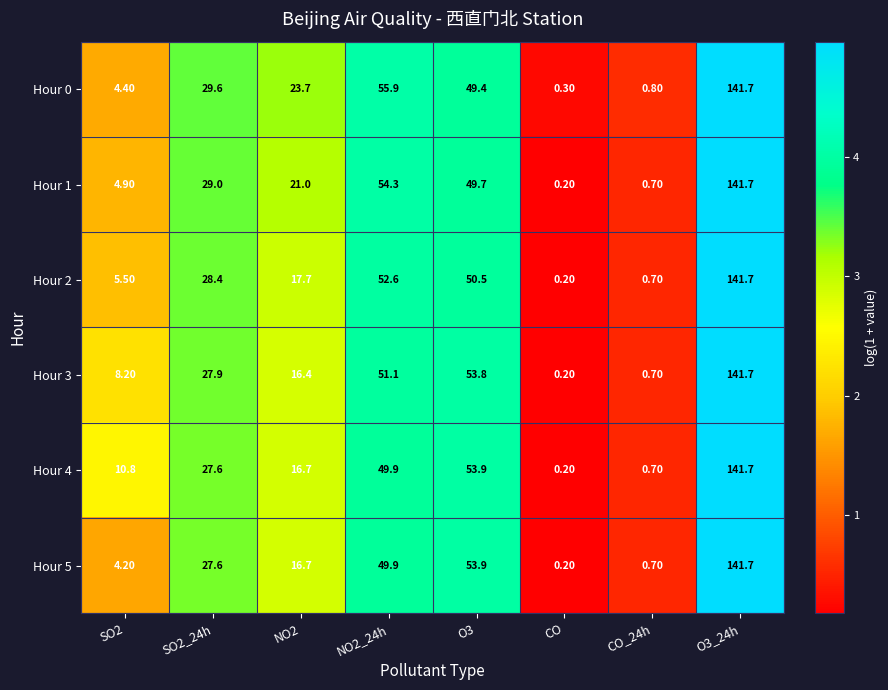

Which series changed the most between NO2_24h and O3?

Hour 0